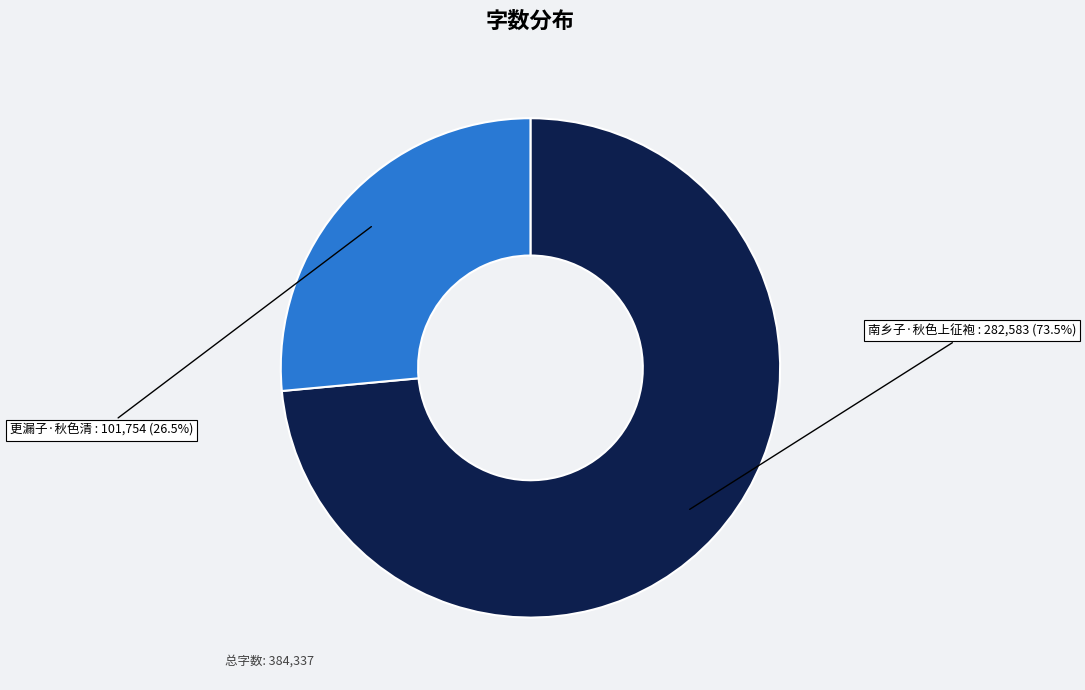

Is there a majority slice in this chart?

Yes